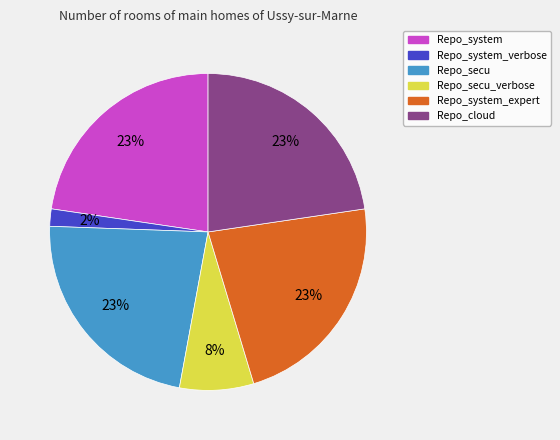

Is there any slice that represents more than half of the pie?

No